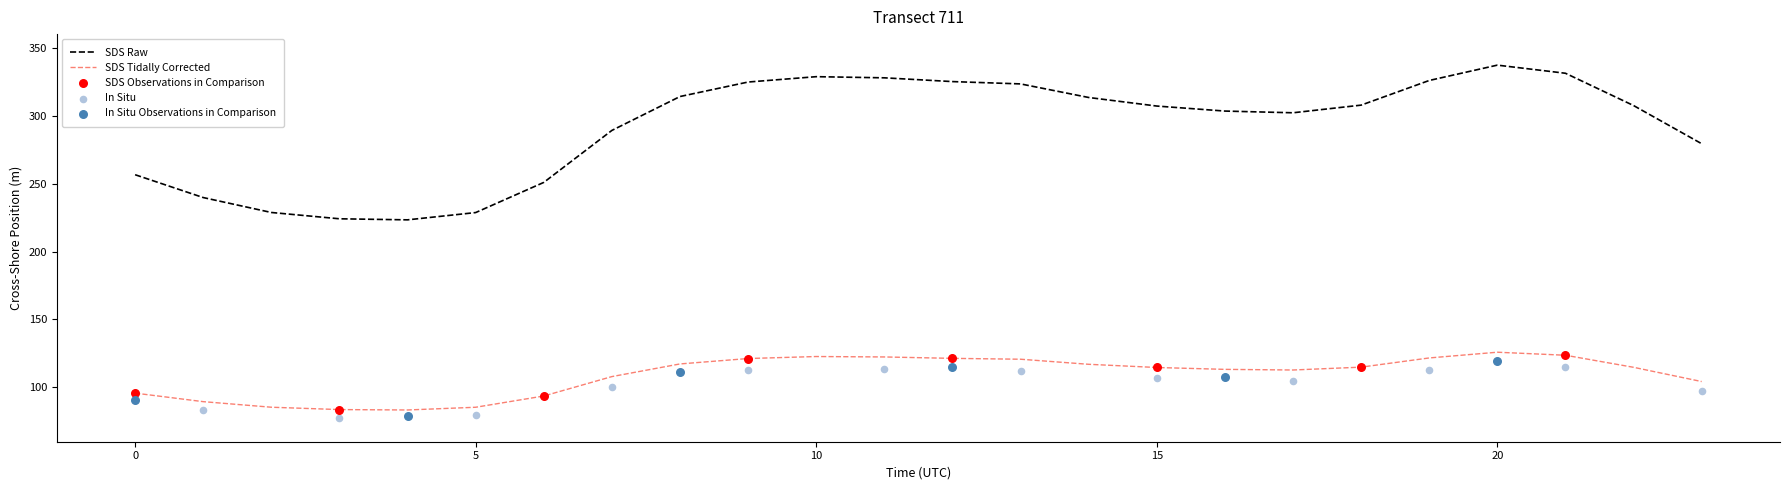

The value of SDS Raw at 0 is 256.5. True or false?

True